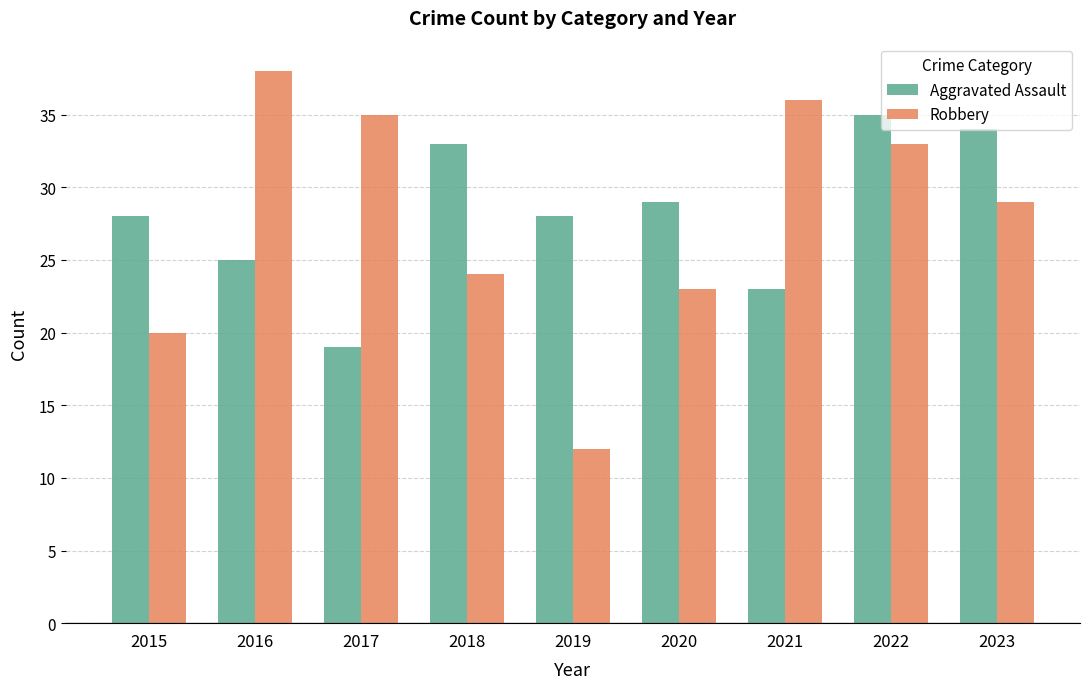

Does the chart contain any negative values?

No